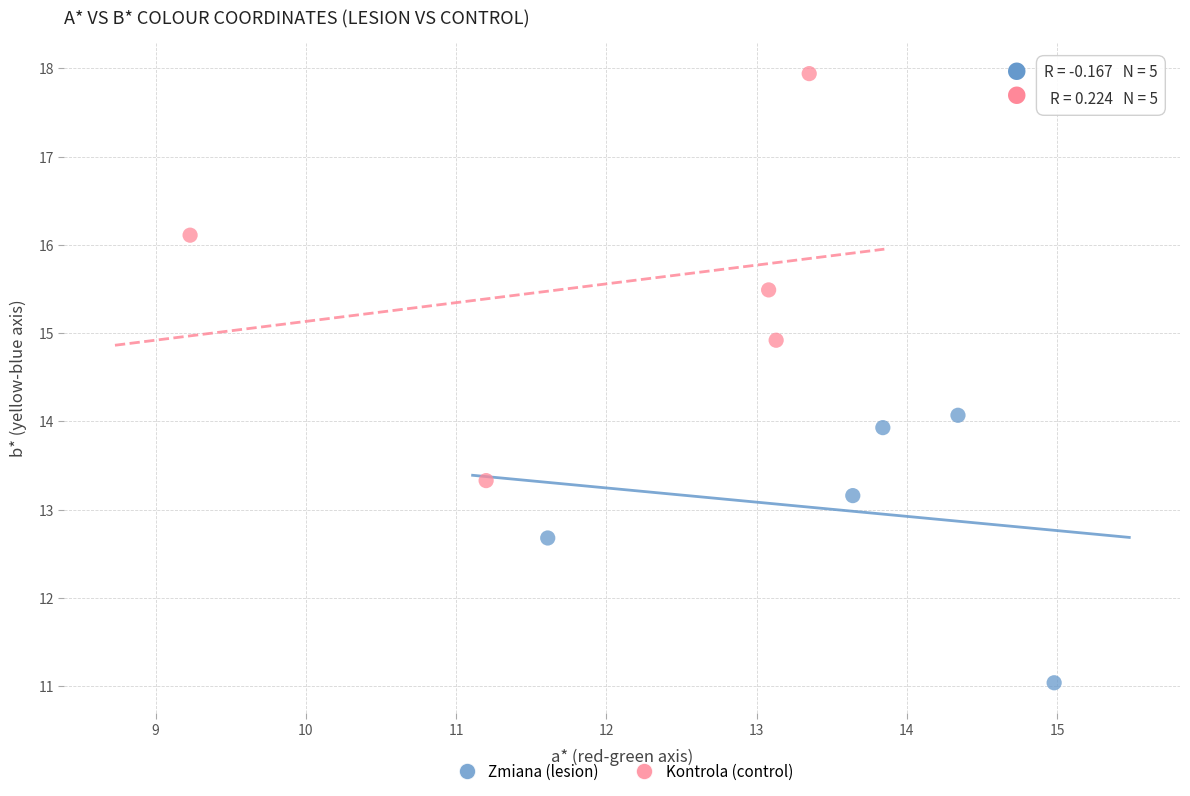

Which series has the largest Y range (max minus min)?

Kontrola (control)